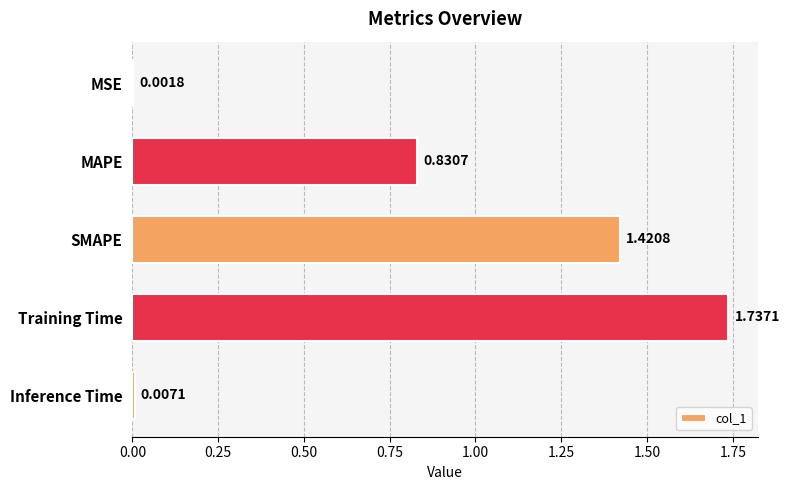

What is the change in value from SMAPE to Training Time?

+0.3